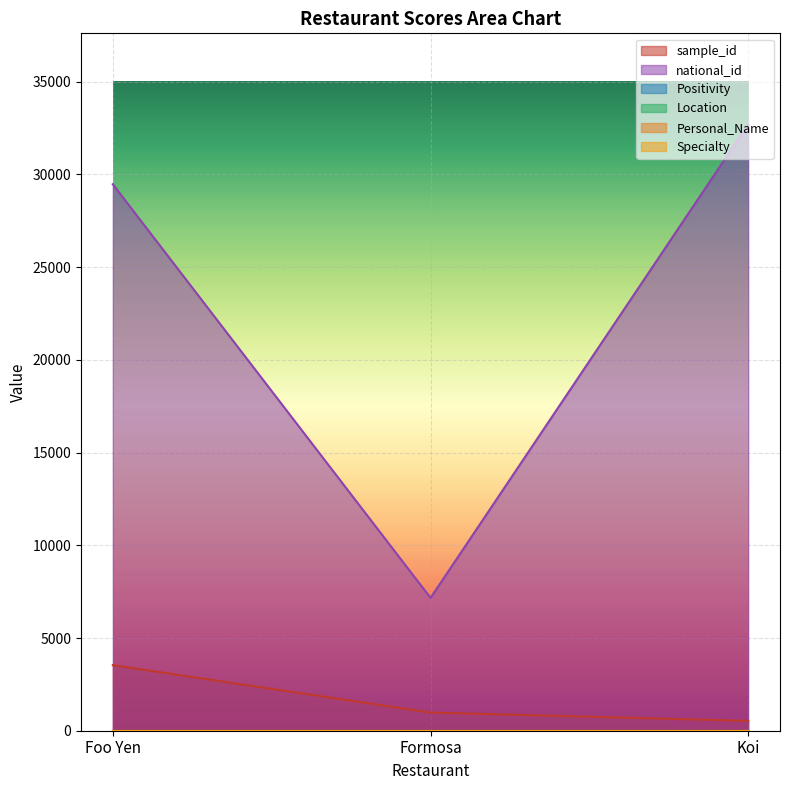

What is the total value across all series at Foo Yen?

33005